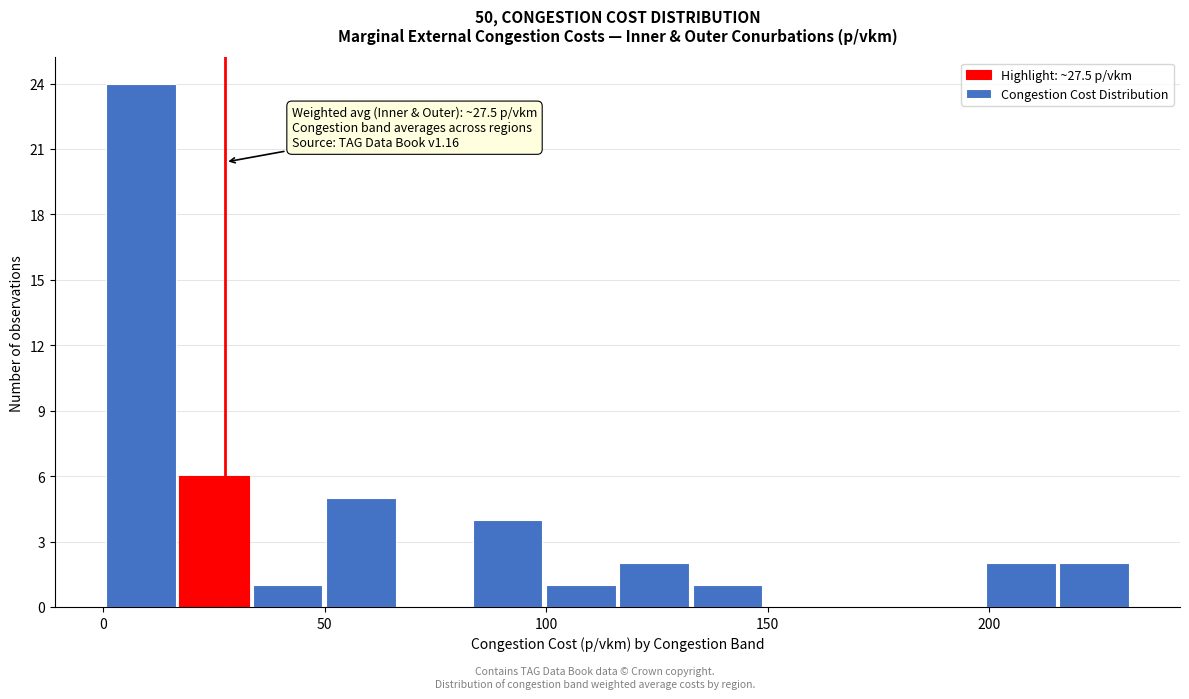

Around what value on the x-axis is the tallest bar? Give the approximate position of its centre, as read against the axis.

10